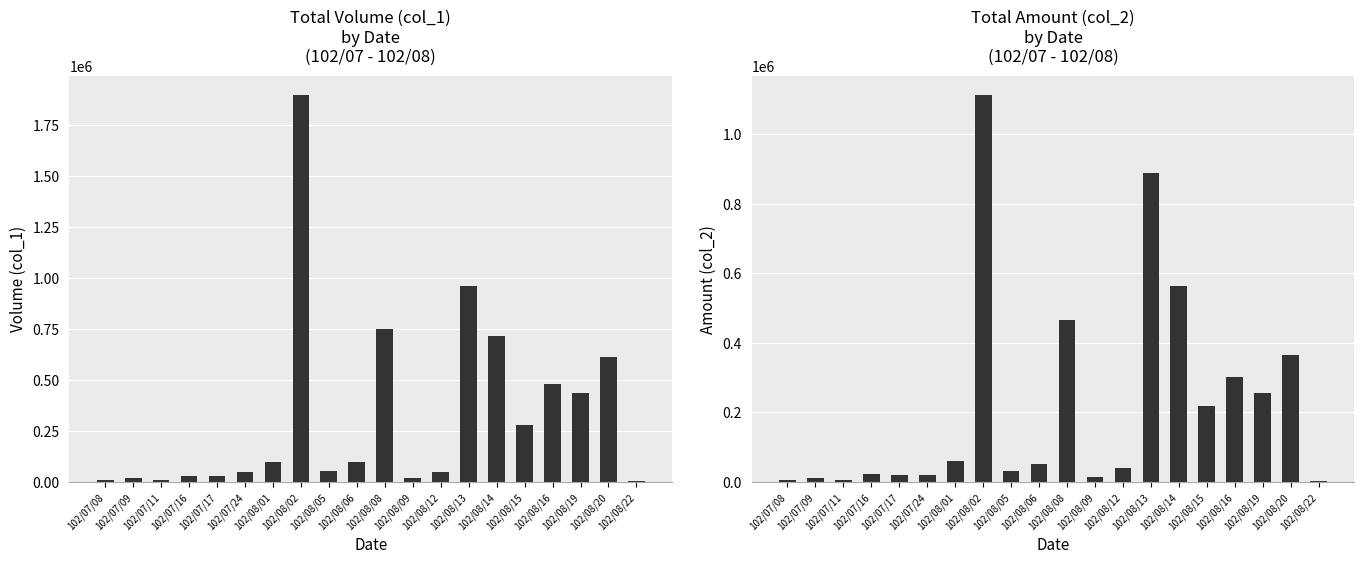

At which label does col_2 first exceed 50490?

102/08/01